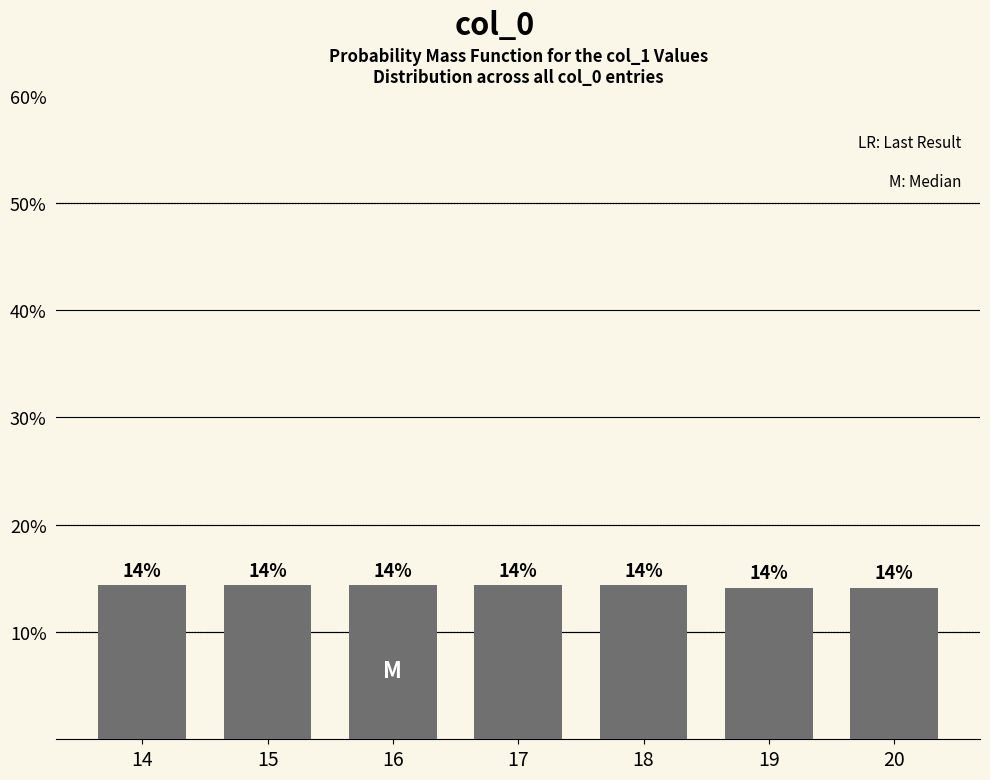

Reading left to right, list all the values displayed in this chart.

0.1	0.1	0.1	0.1	0.1	0.1	0.1